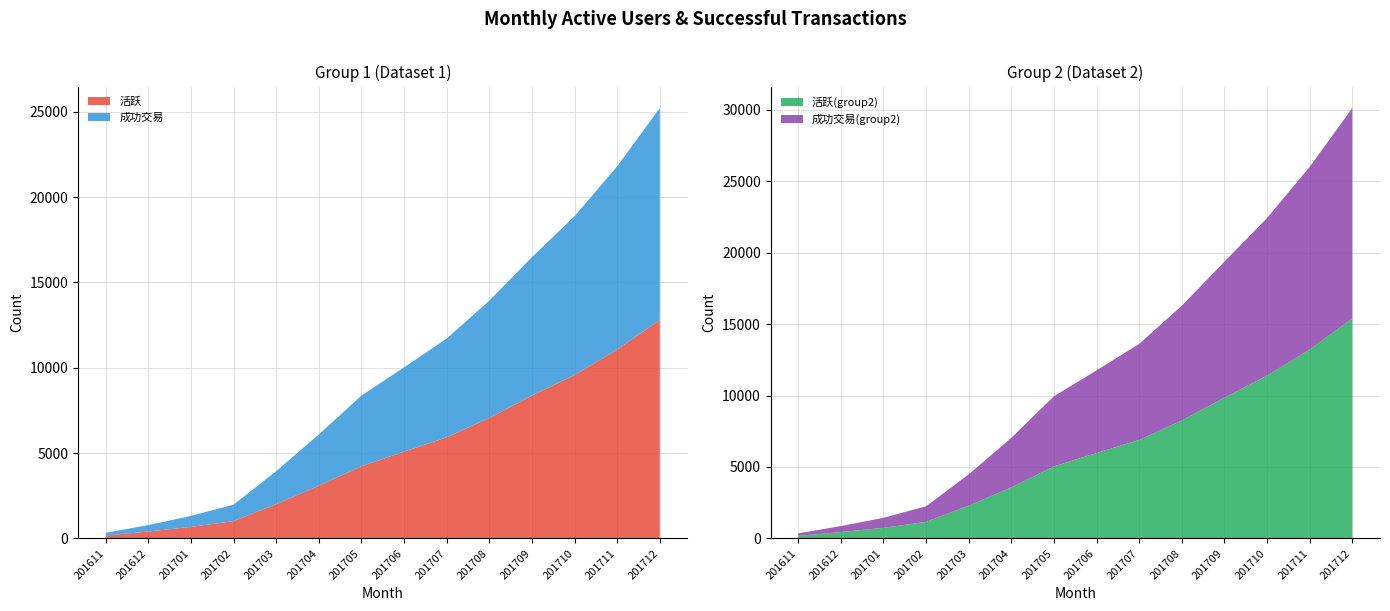

Is it true that 活跃 equals 16277 at 201710?

False